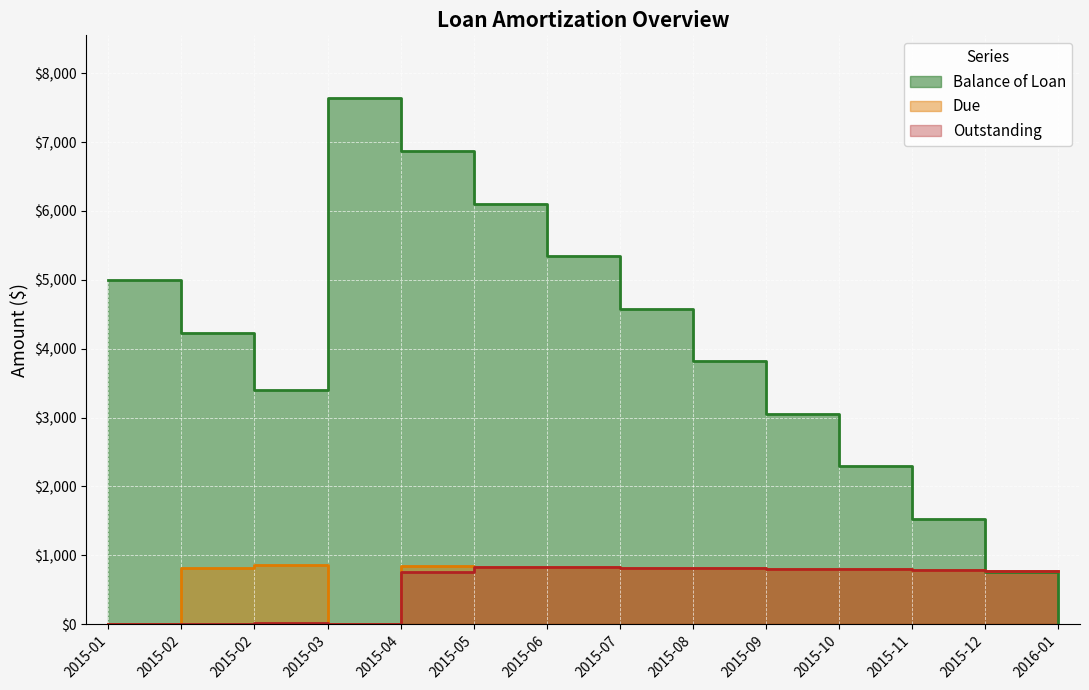

What is the sum of the Outstanding values at 2015-02 and 2015-05?

853.3